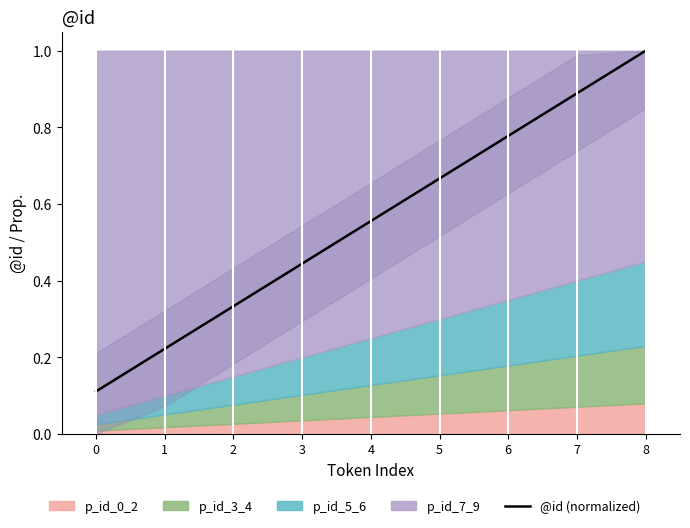

Does the chart display data point markers on the line(s)?

No